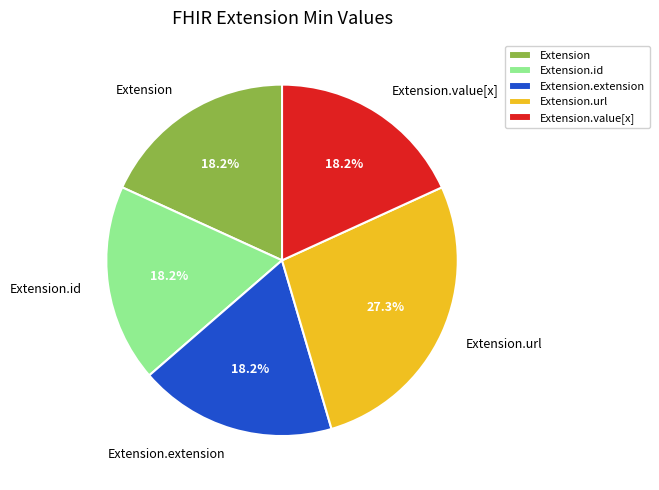

To the nearest percent, what is the combined percentage of Extension.url and Extension.id?

45%